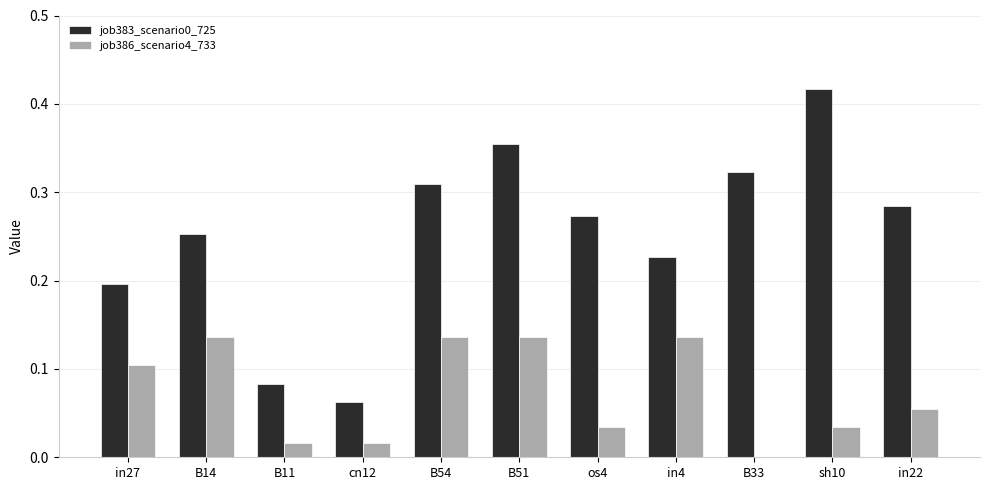

Which label corresponds to the largest value in the chart?

sh10